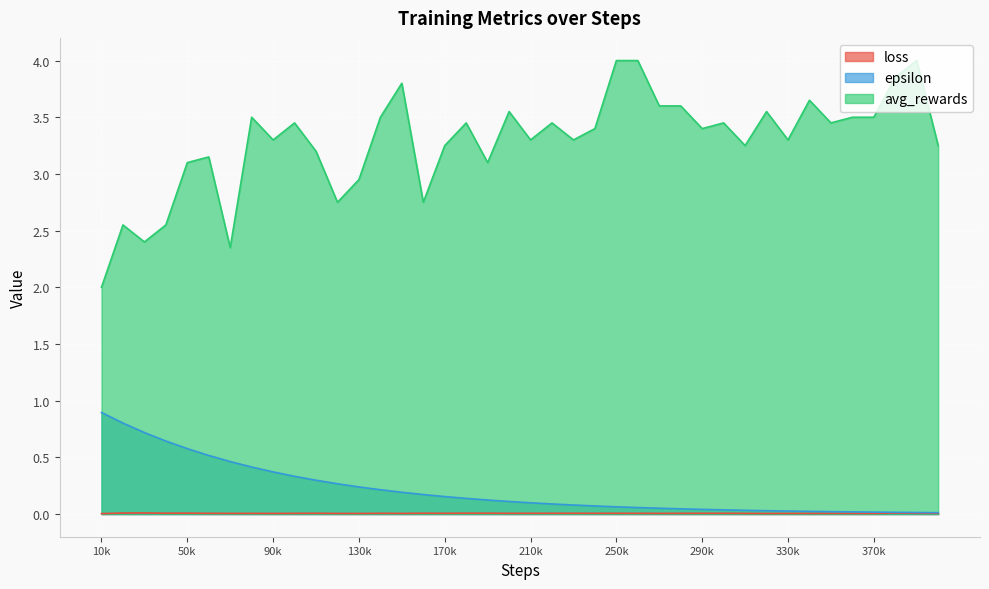

Which series changed the most between 320000 and 380000?

avg_rewards